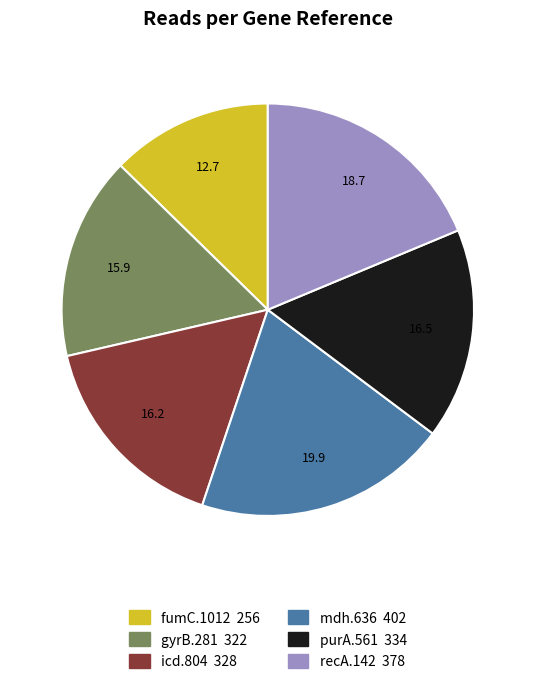

Do recA.142 and icd.804 together represent more than half of the pie?

No